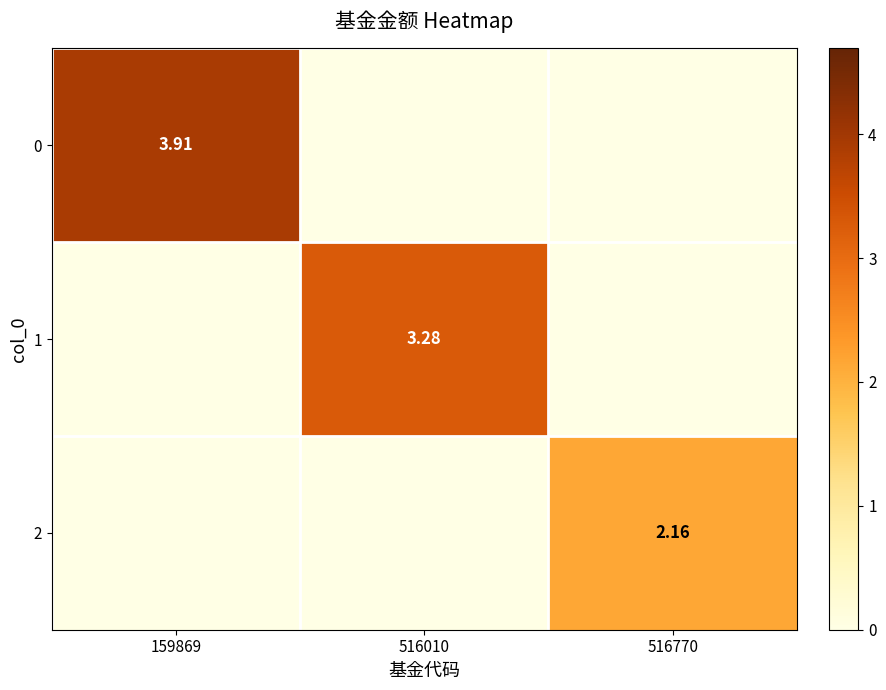

The 1 series shows -1.1 at 159869. True or false?

False